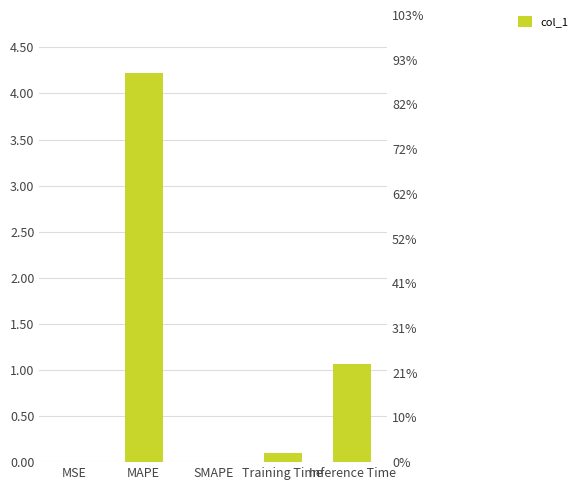

List the labels in order of value, smallest first.

SMAPE, MSE, Training Time, Inference Time, MAPE